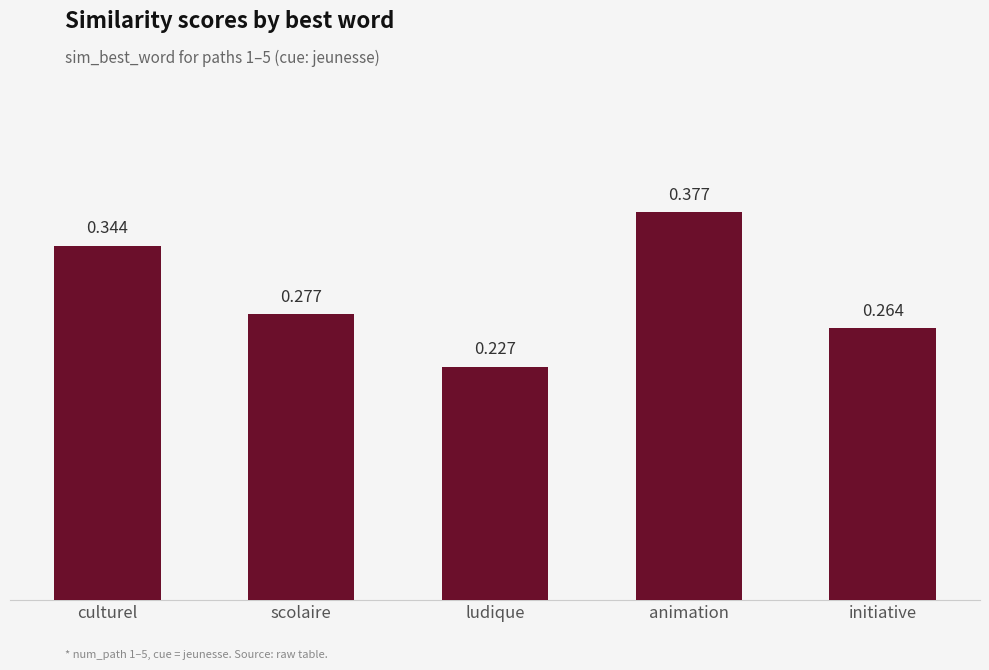

Where is the data nearest to the value 0?

ludique